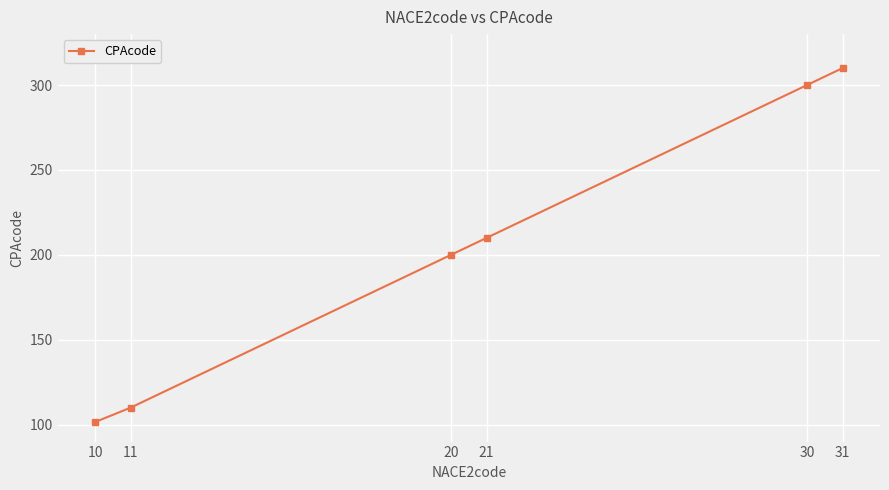

How many lines are shown in the chart?

1